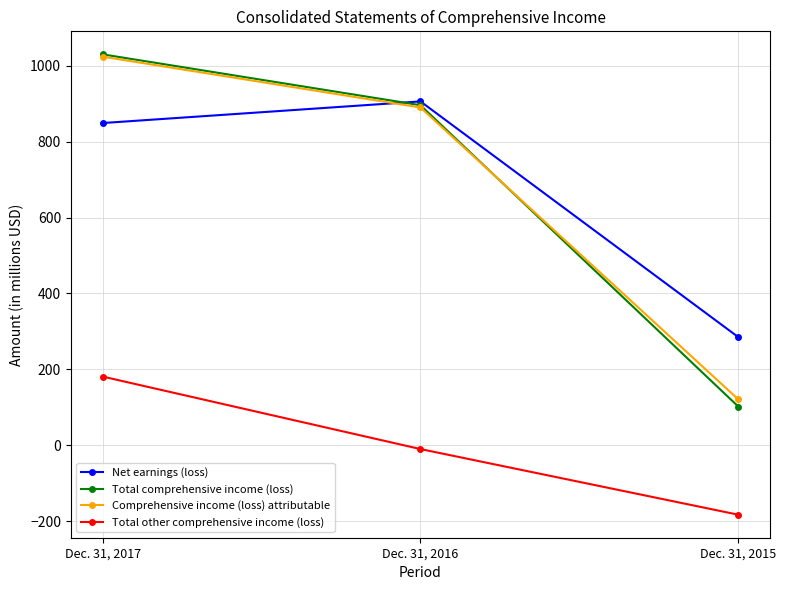

How many data points in Total comprehensive income (loss) are less than 896?

1